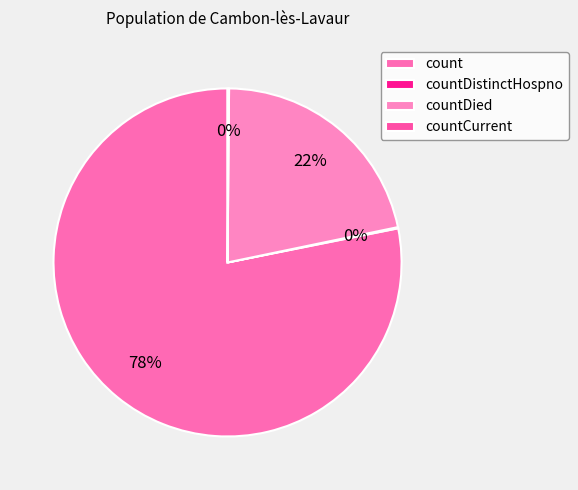

Is it true that countCurrent is 11% of the pie?

False